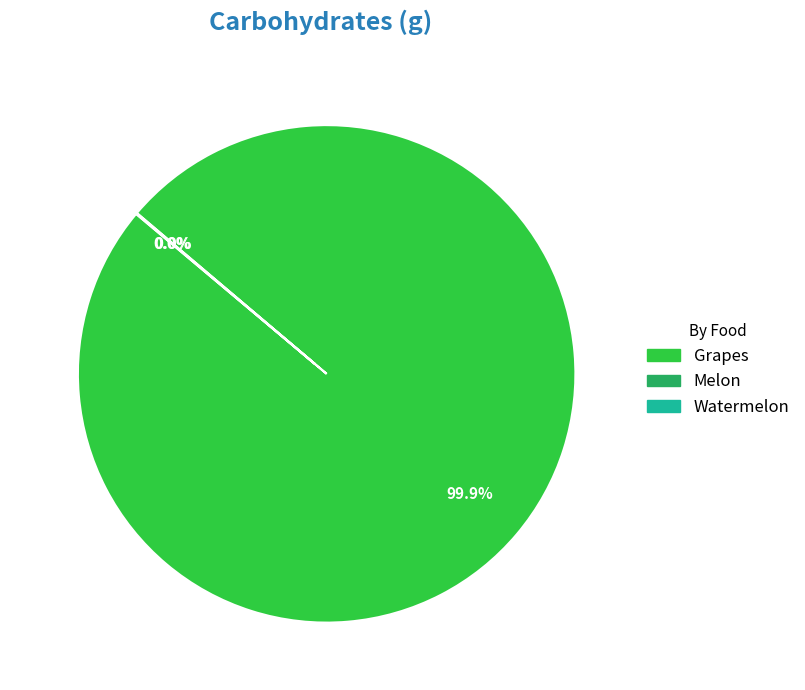

To the nearest percent, what is the difference between the largest and smallest slice percentages?

100%